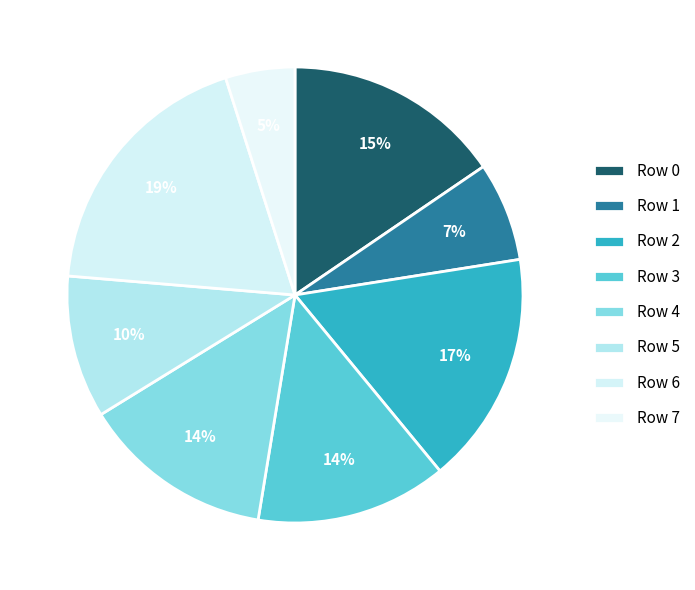

Do Row 4 and Row 6 together represent more than half of the pie?

No